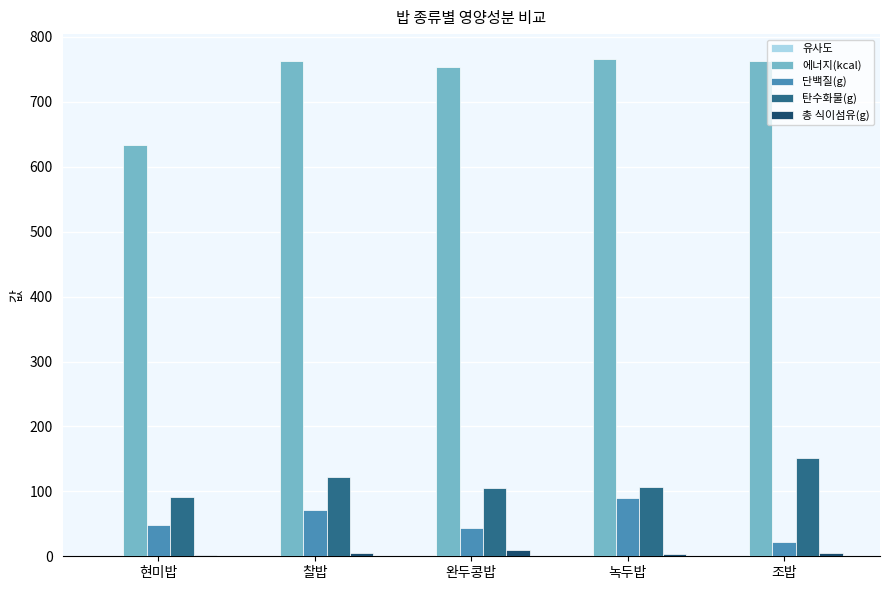

Which series has the largest total across all categories?

에너지(kcal)